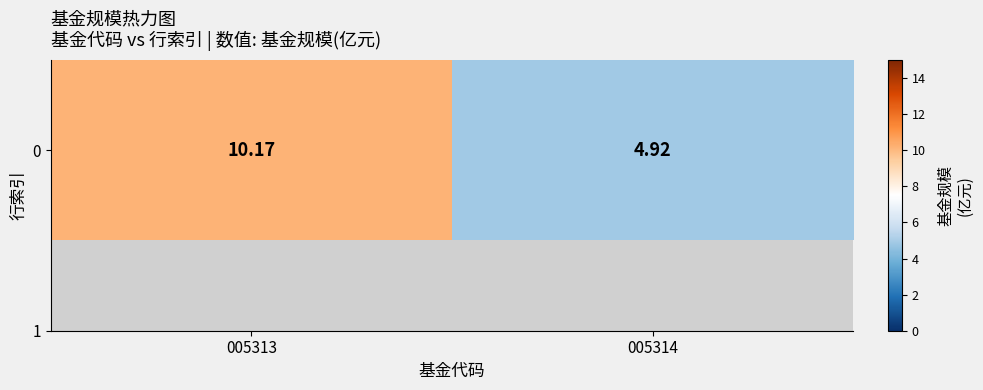

What is the greatest value displayed?

10.2